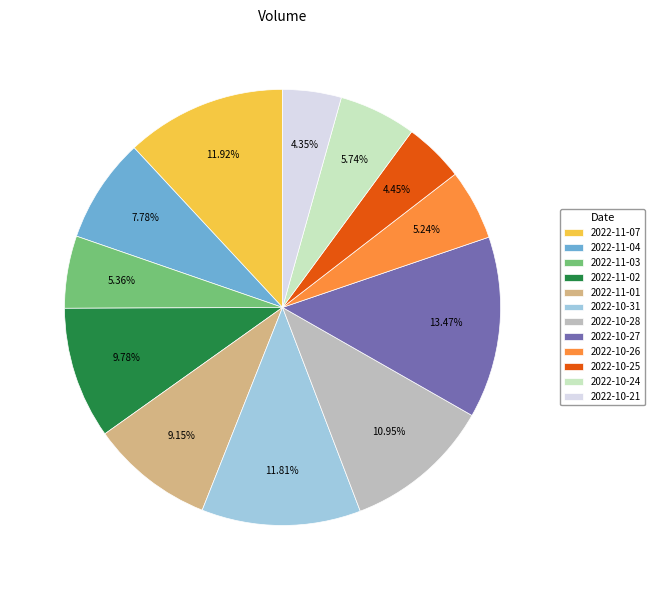

To the nearest percent, what is the difference between the 2022-11-07 and 2022-10-28 slice percentages?

1%